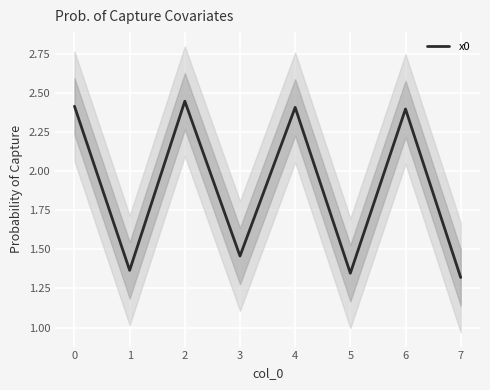

The value of x0 at 7 is 0.5. True or false?

False